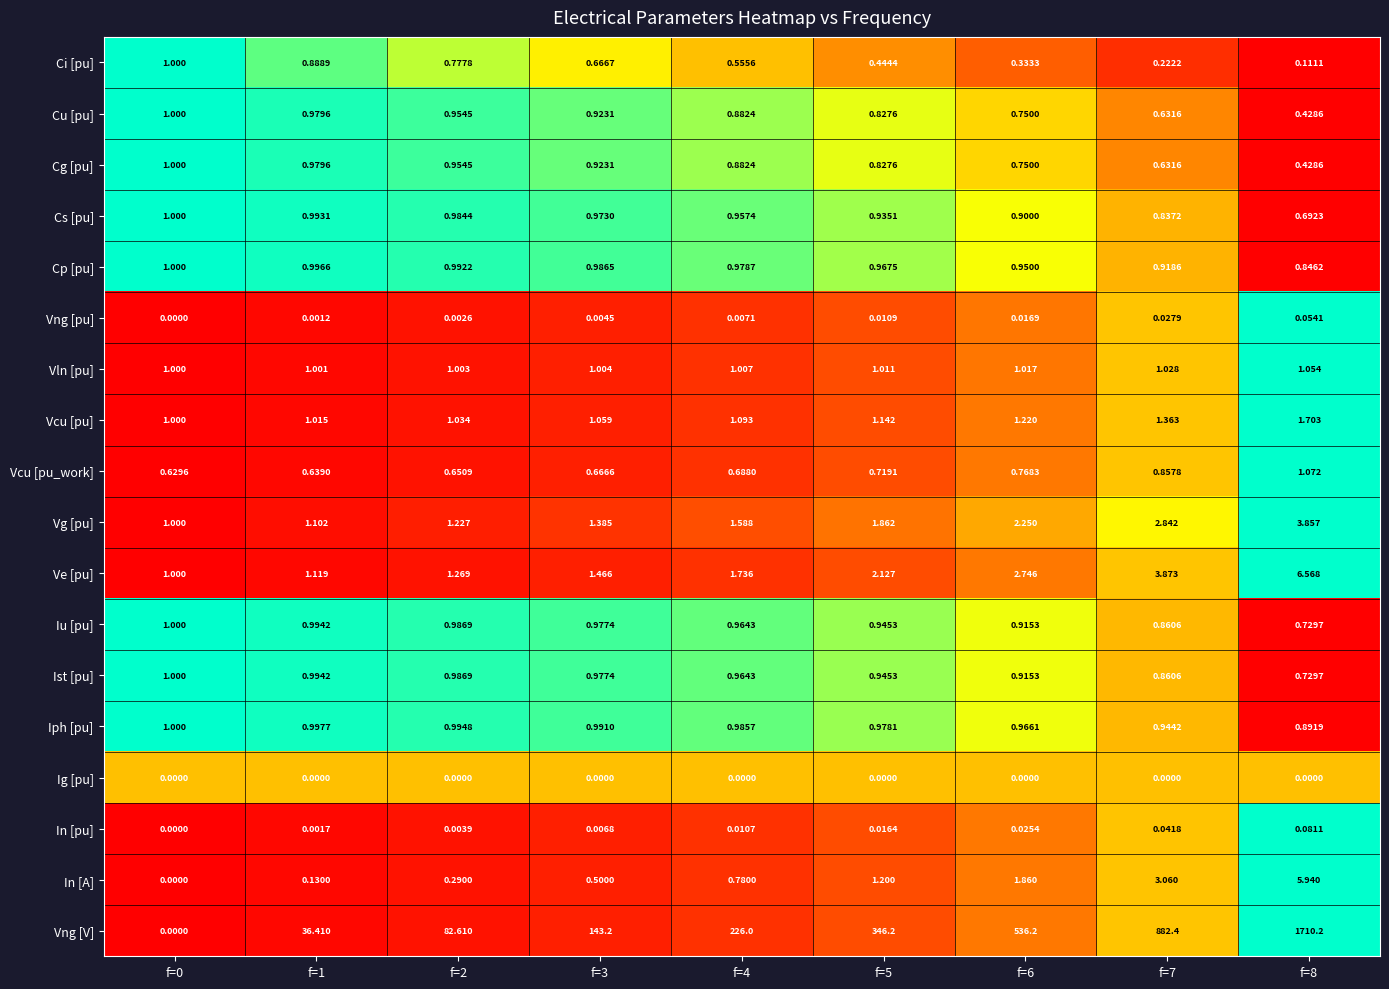

Which series changed the most between f=0 and f=7?

Vng [V]